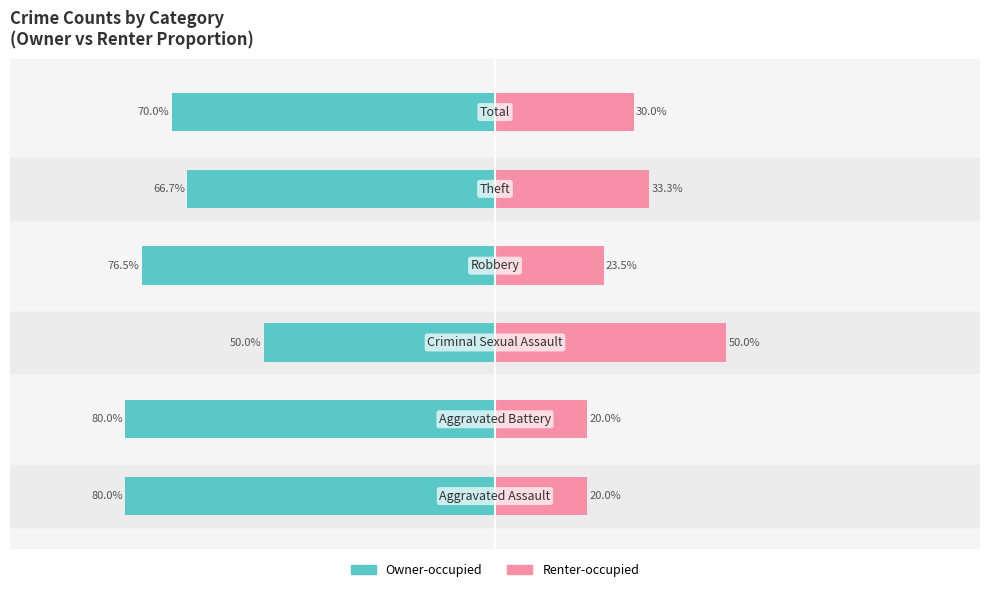

Read the Owner-occupied value at −125.

-80.0